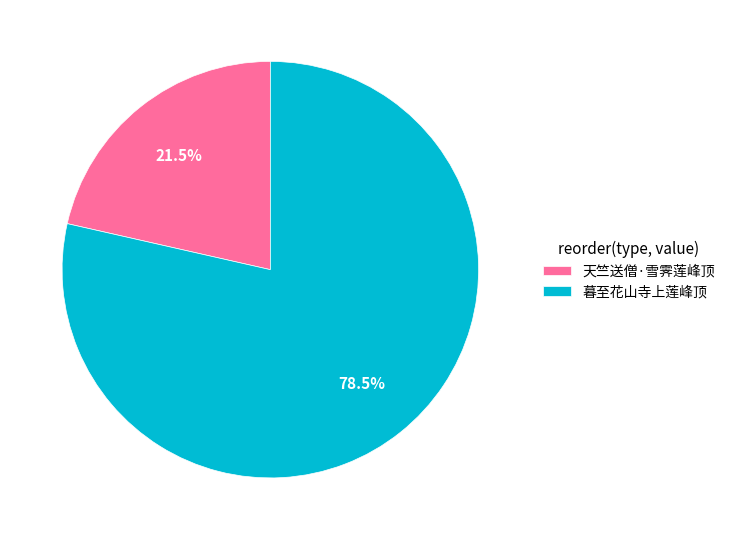

Rank the categories by value from highest to lowest.

暮至花山寺上莲峰顶, 天竺送僧·雪霁莲峰顶